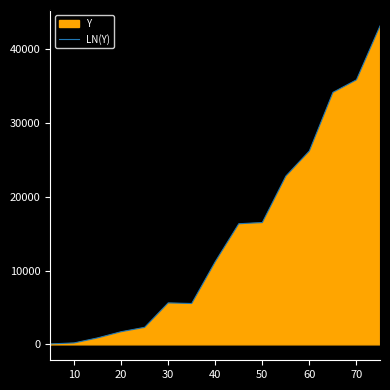

Is it true that the value at 50 is 4689?

False